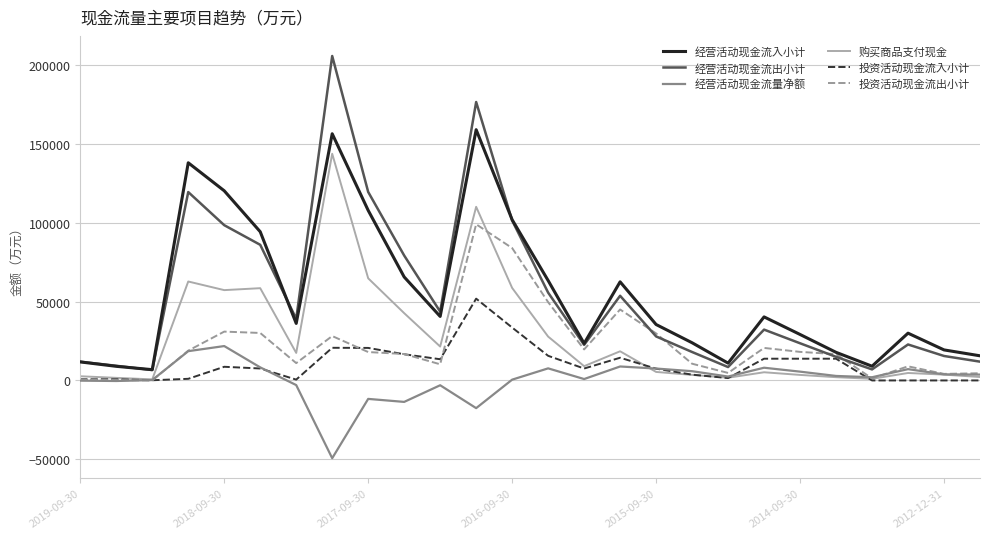

At how many categories does at least one series exceed 154029?

2